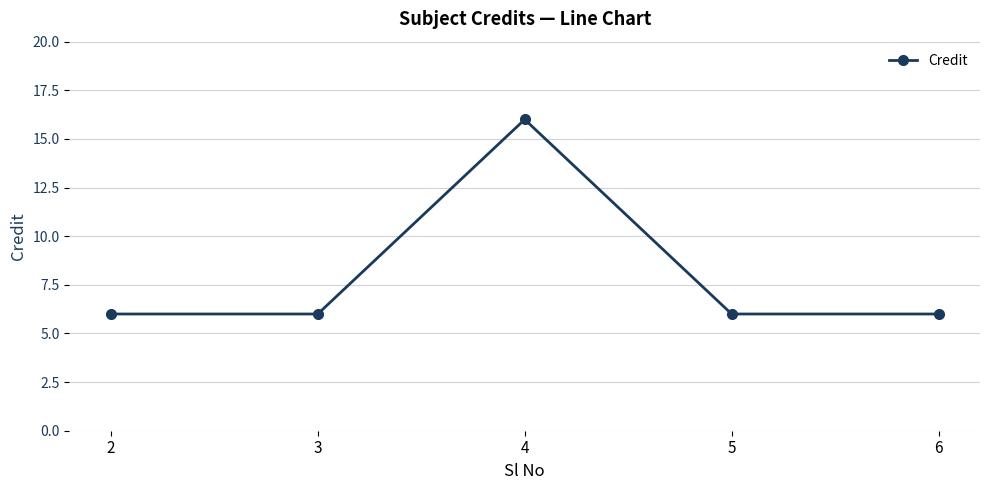

What is the value of the 4th point from the left?

6